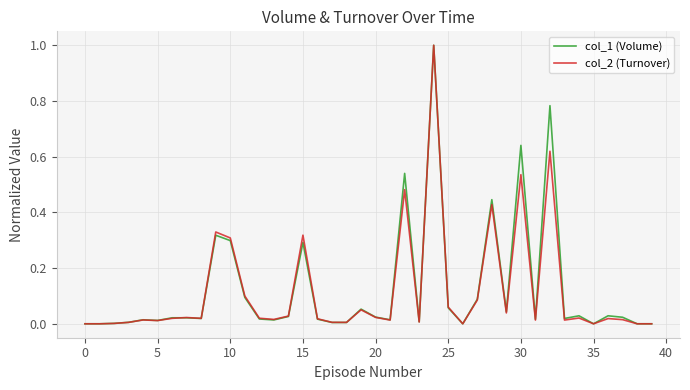

What is the greatest value displayed?

1.0